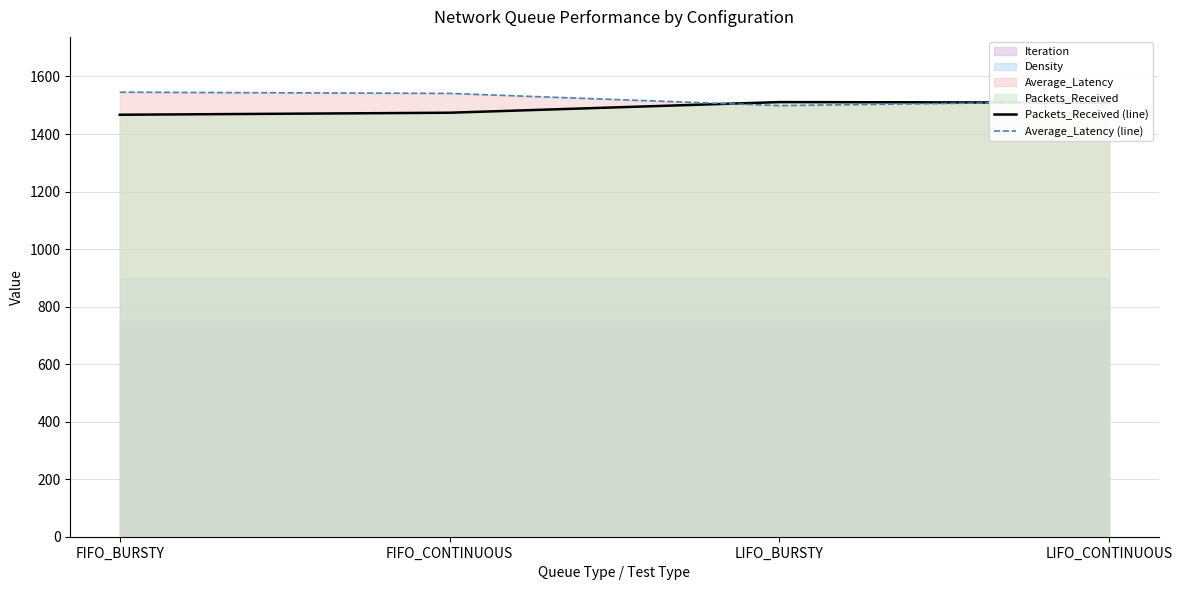

What is the label of the 3rd point from the right?

FIFO_CONTINUOUS